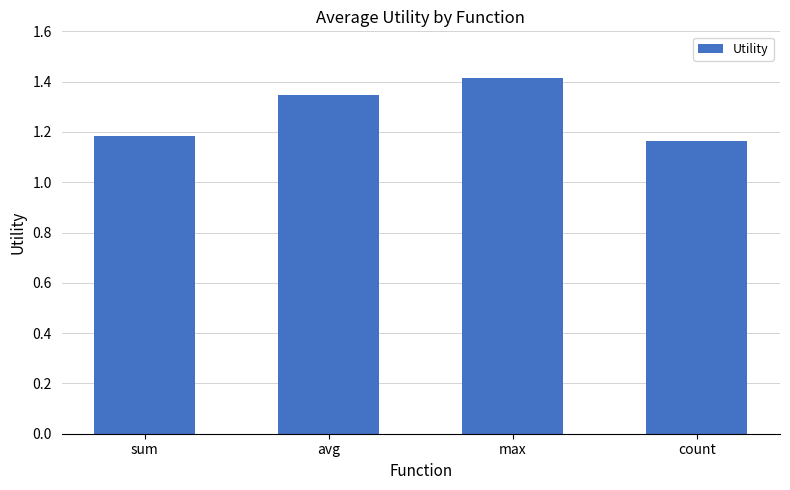

Rank the categories by value from lowest to highest.

count, sum, avg, max